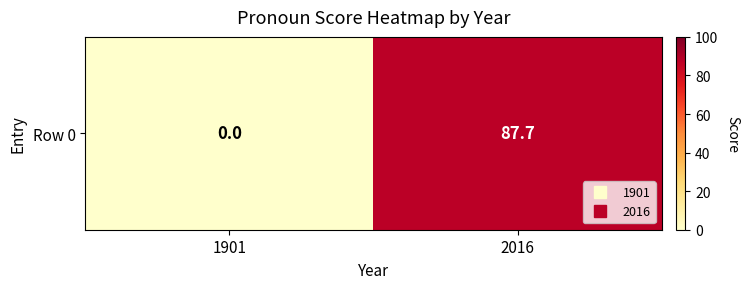

Count the number of data series in this chart.

1